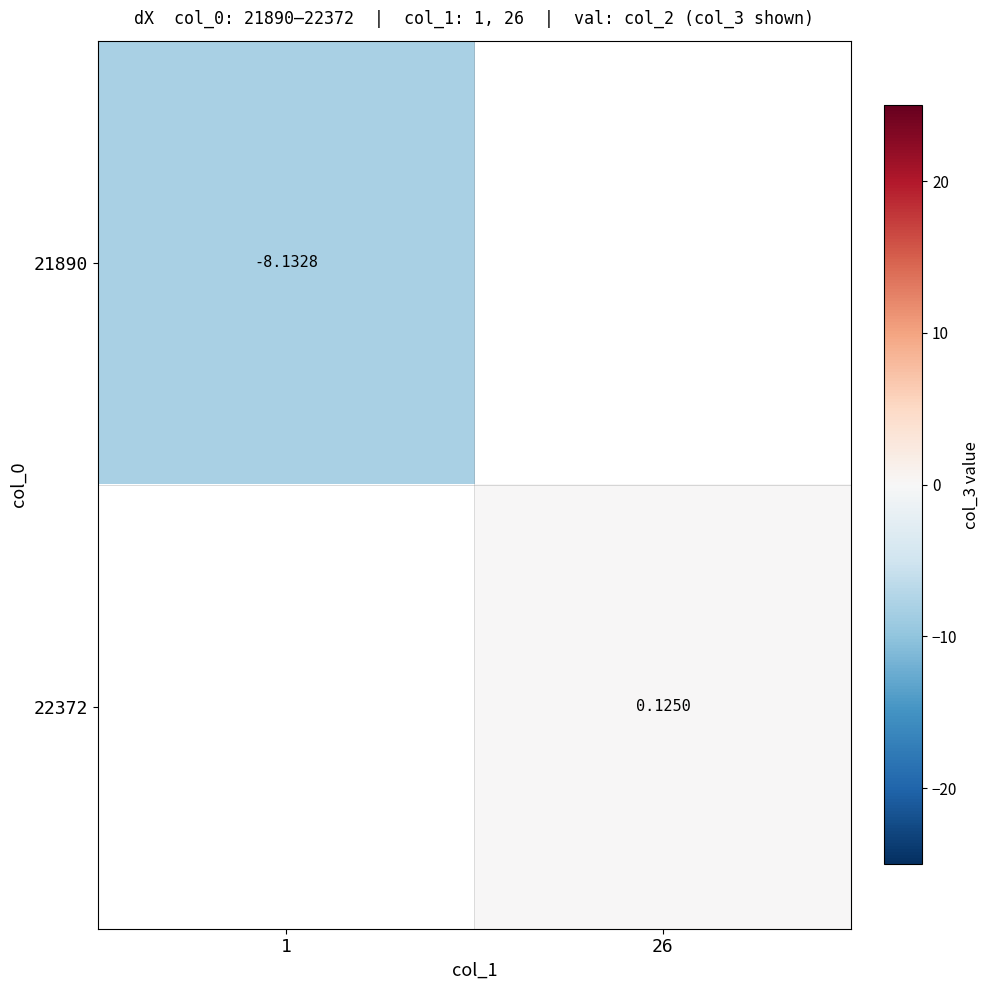

Is the value of 21890 at 1 greater than the value of 22372 at 1?

No